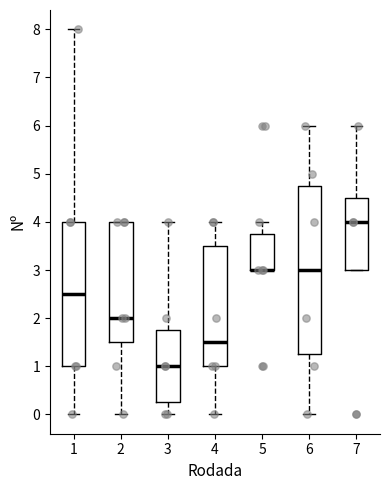

Where is the upper edge of the box at x = 1 on the y-axis? The values are not printed on the chart, so give them approximately, as read against the axis.

4.0